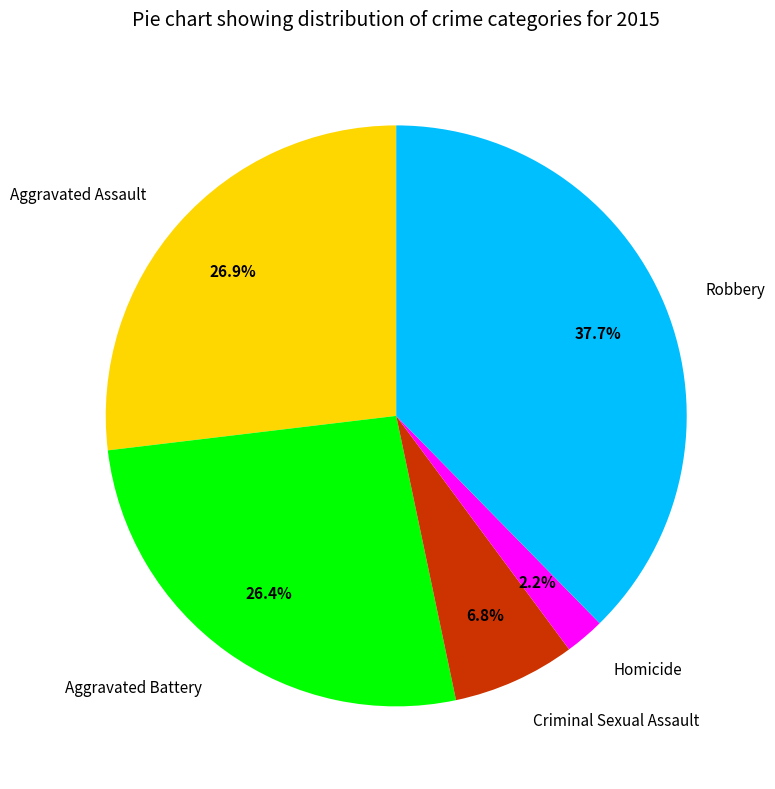

The Criminal Sexual Assault slice represents 1% of the pie. True or false?

False